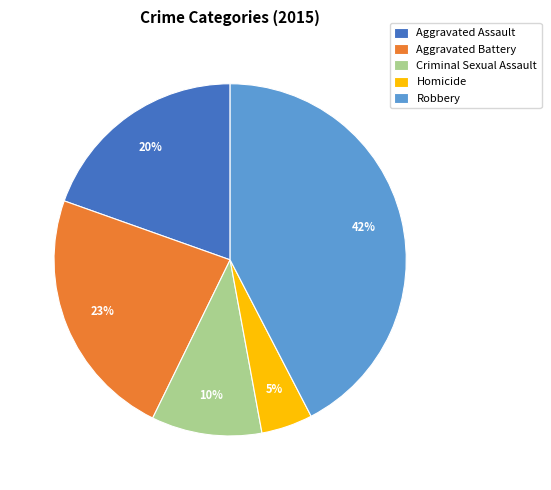

Is the sum of Criminal Sexual Assault and Aggravated Assault greater than half?

No